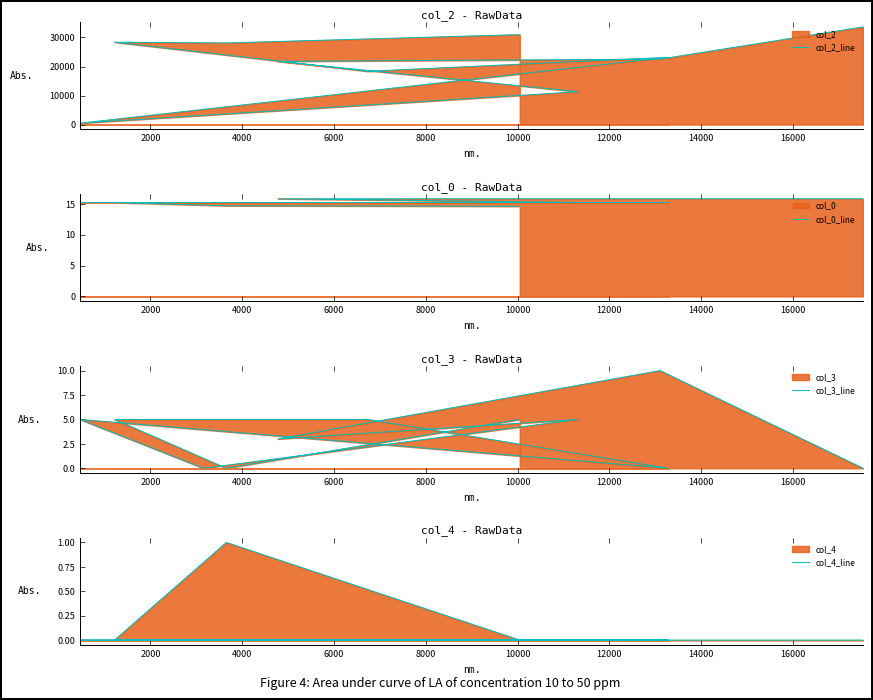

What is the sum of all col_0_line values?

168.3